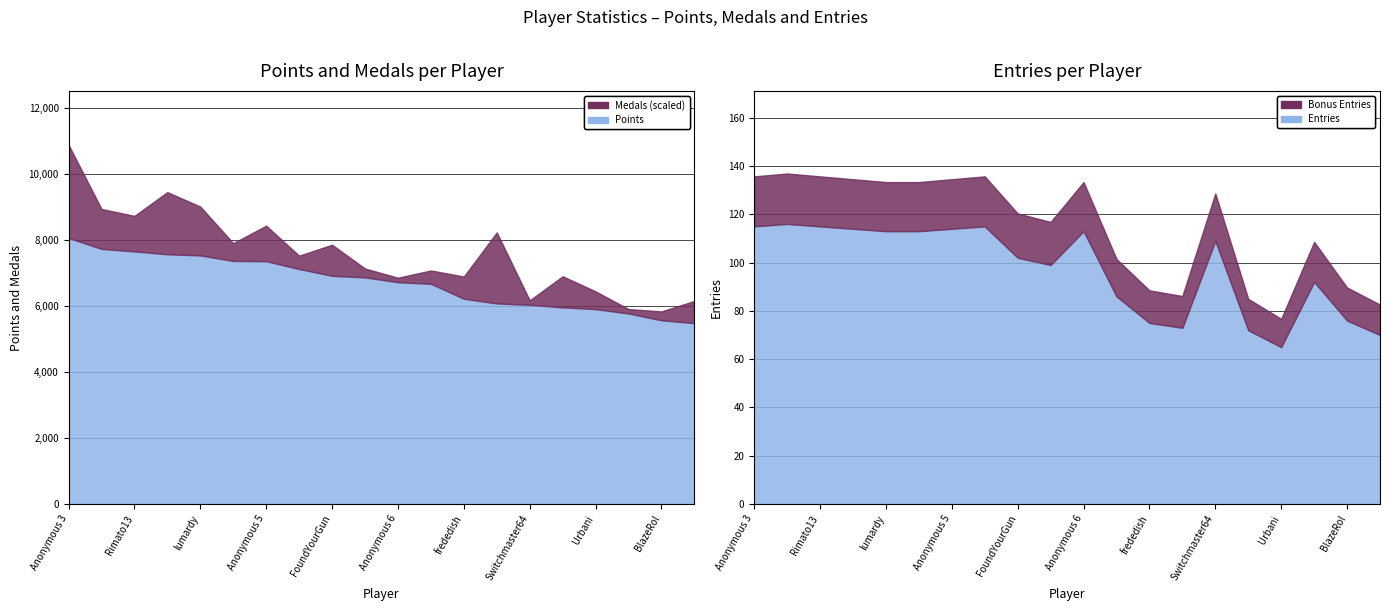

True or false: Medals has more than 1 interior local peaks.

True